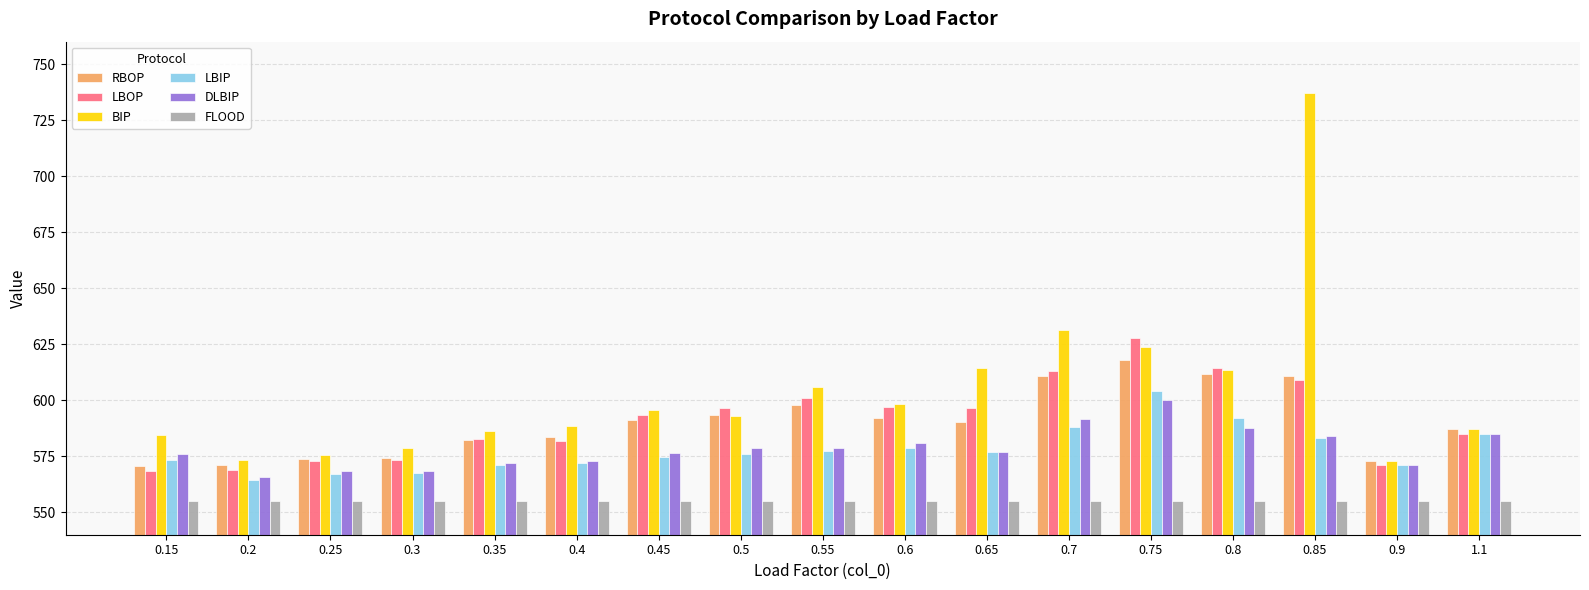

Which series has the widest spread of values?

BIP